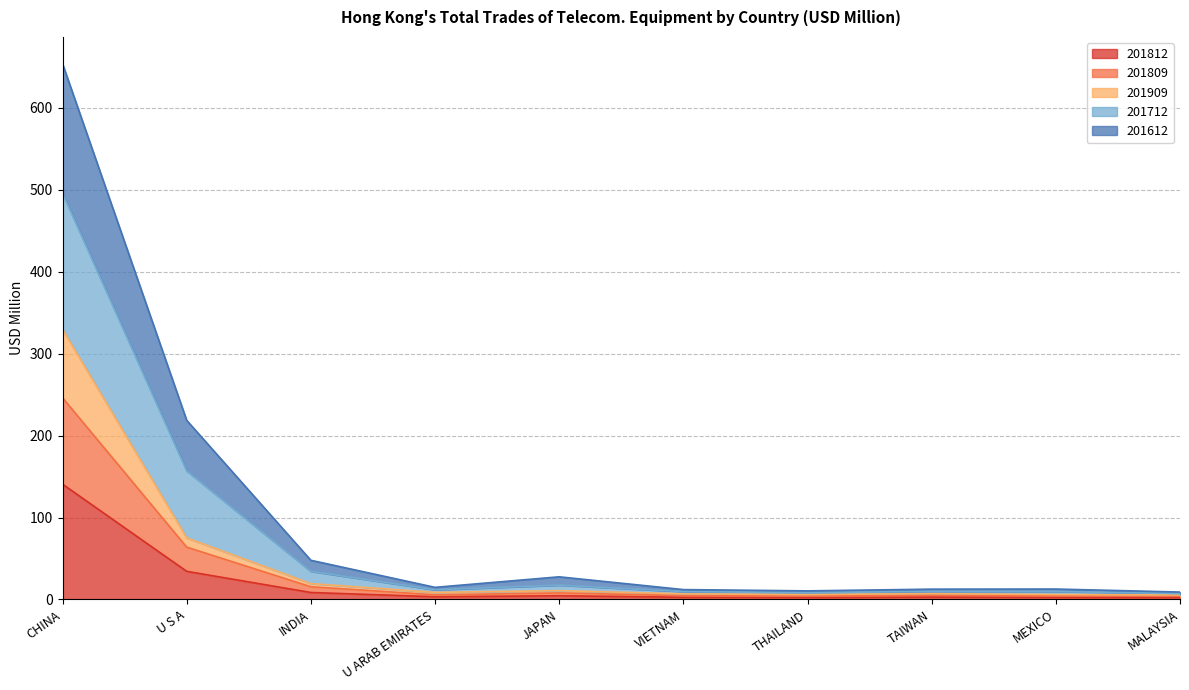

The 201812 series shows 5.0 at U ARAB EMIRATES. True or false?

False